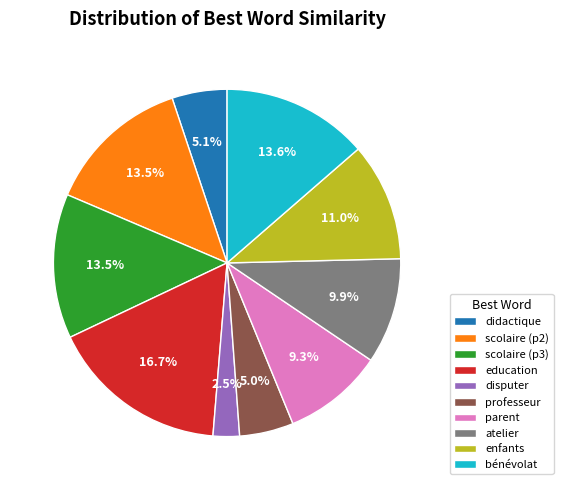

Which slice is the smallest?

disputer